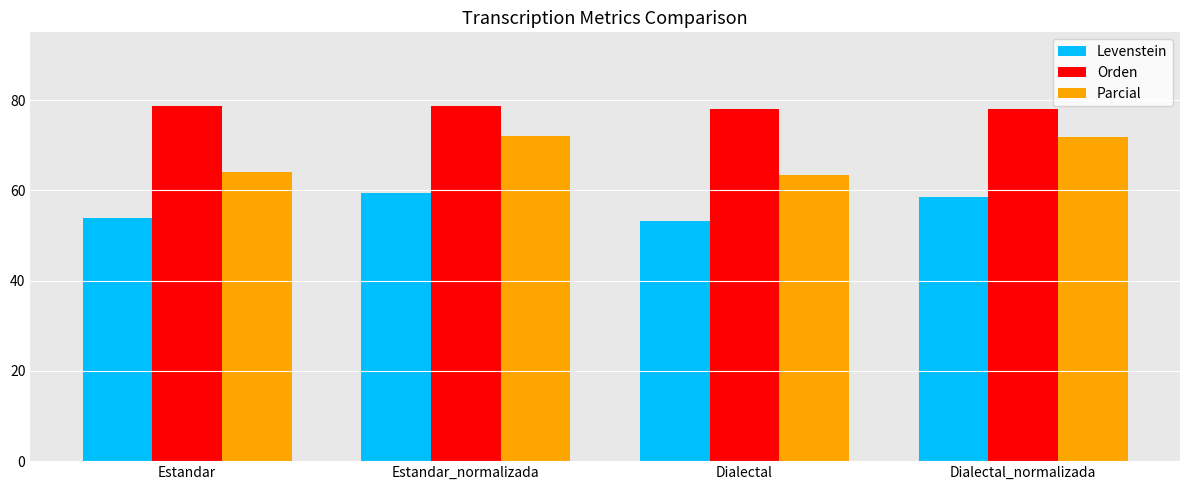

At how many categories does at least one series exceed 65?

4